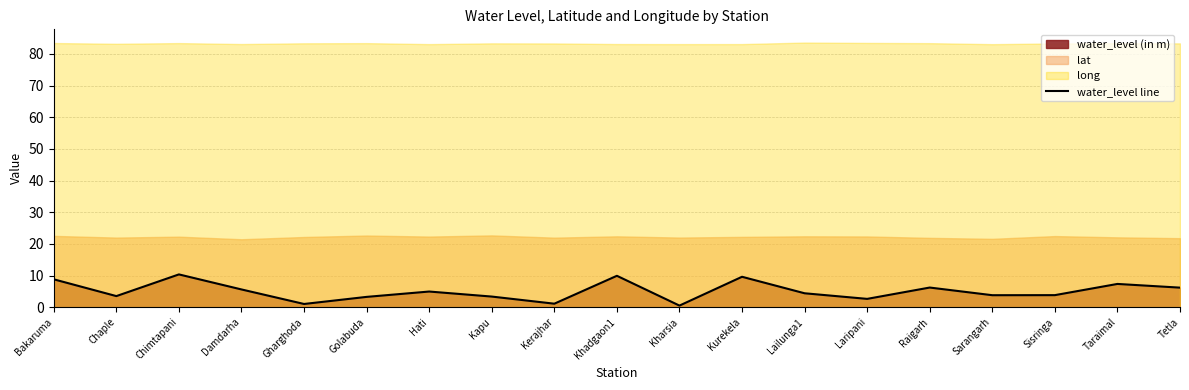

What is the difference between the maximum and minimum values?

9.8